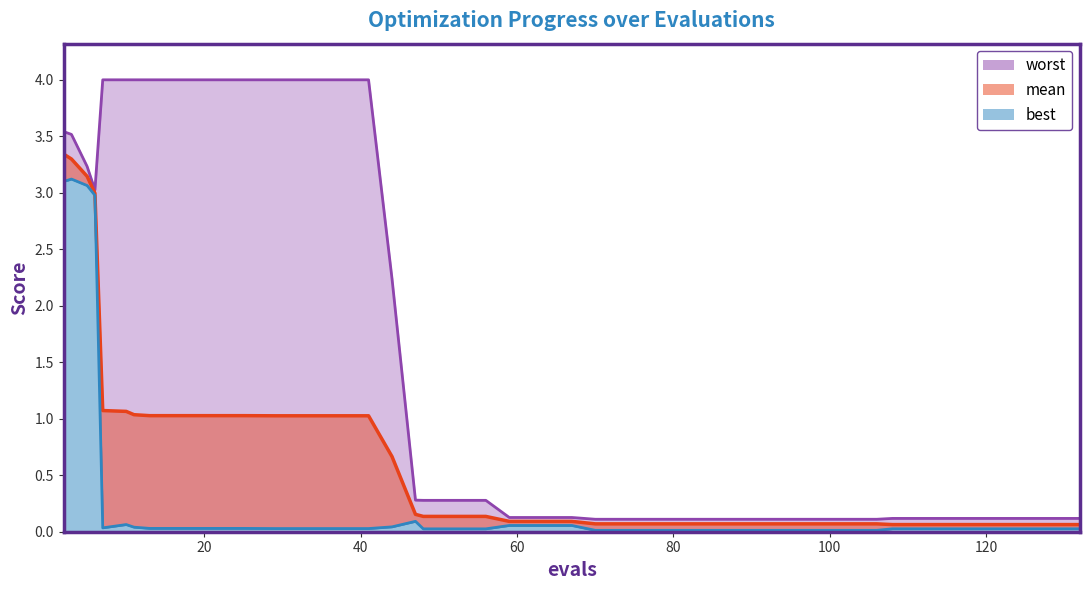

Read the worst value at 128.

0.1